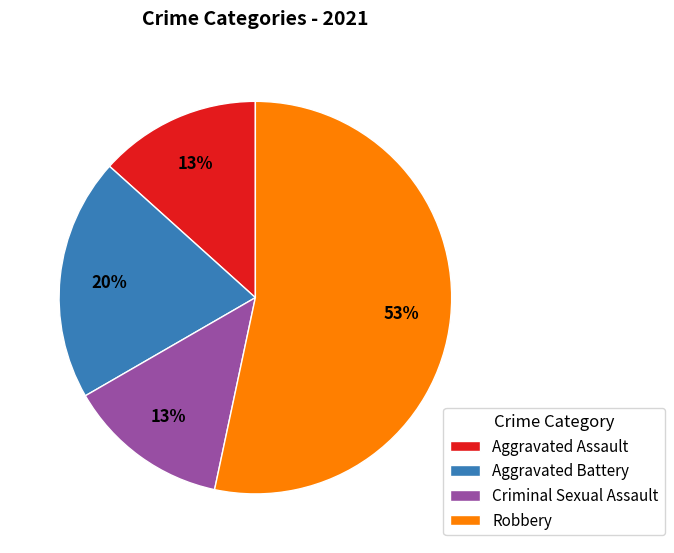

Do Robbery and Aggravated Assault together represent more than half of the pie?

Yes